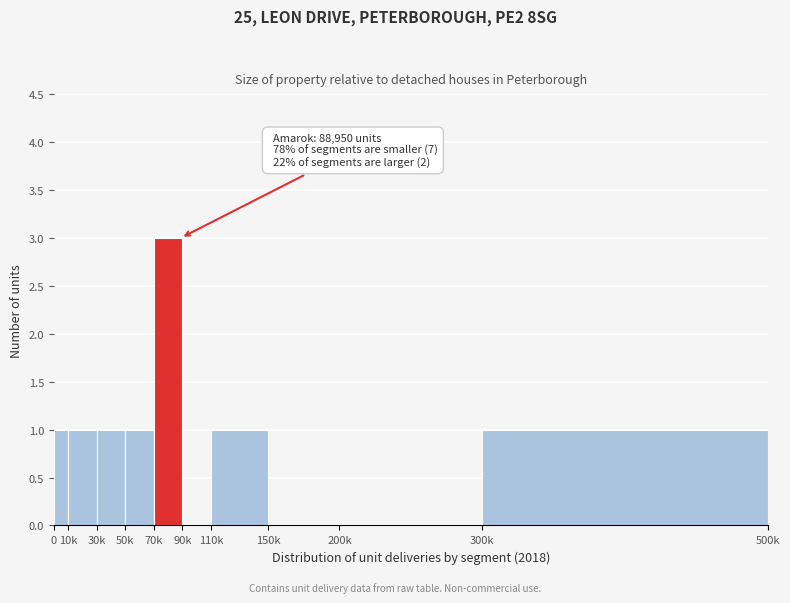

Reading left to right, what are all the values shown in this chart?

0=1	10k=1	30k=1	50k=1	70k=3	90k=0	110k=1	150k=0	200k=0	300k=1